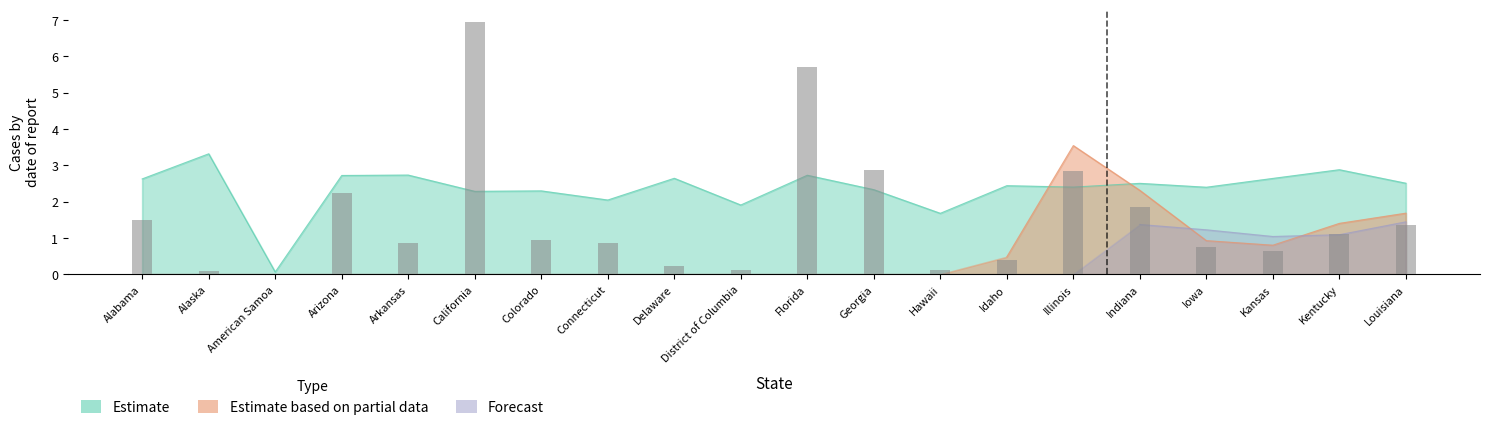

What is the sum of the Incident_Rate values at Connecticut and Illinois?

4.4